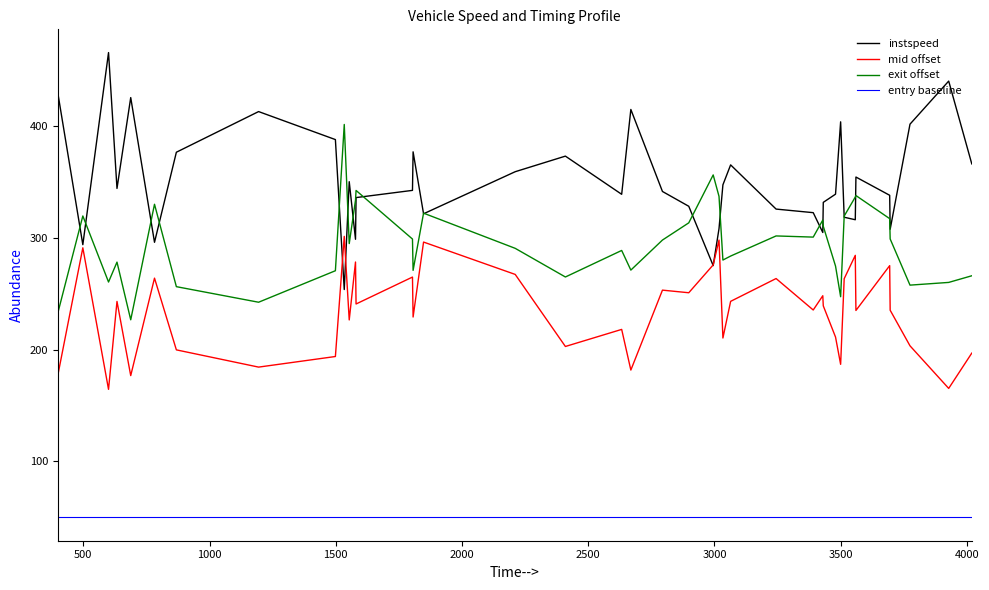

Count the number of data series in this chart.

4